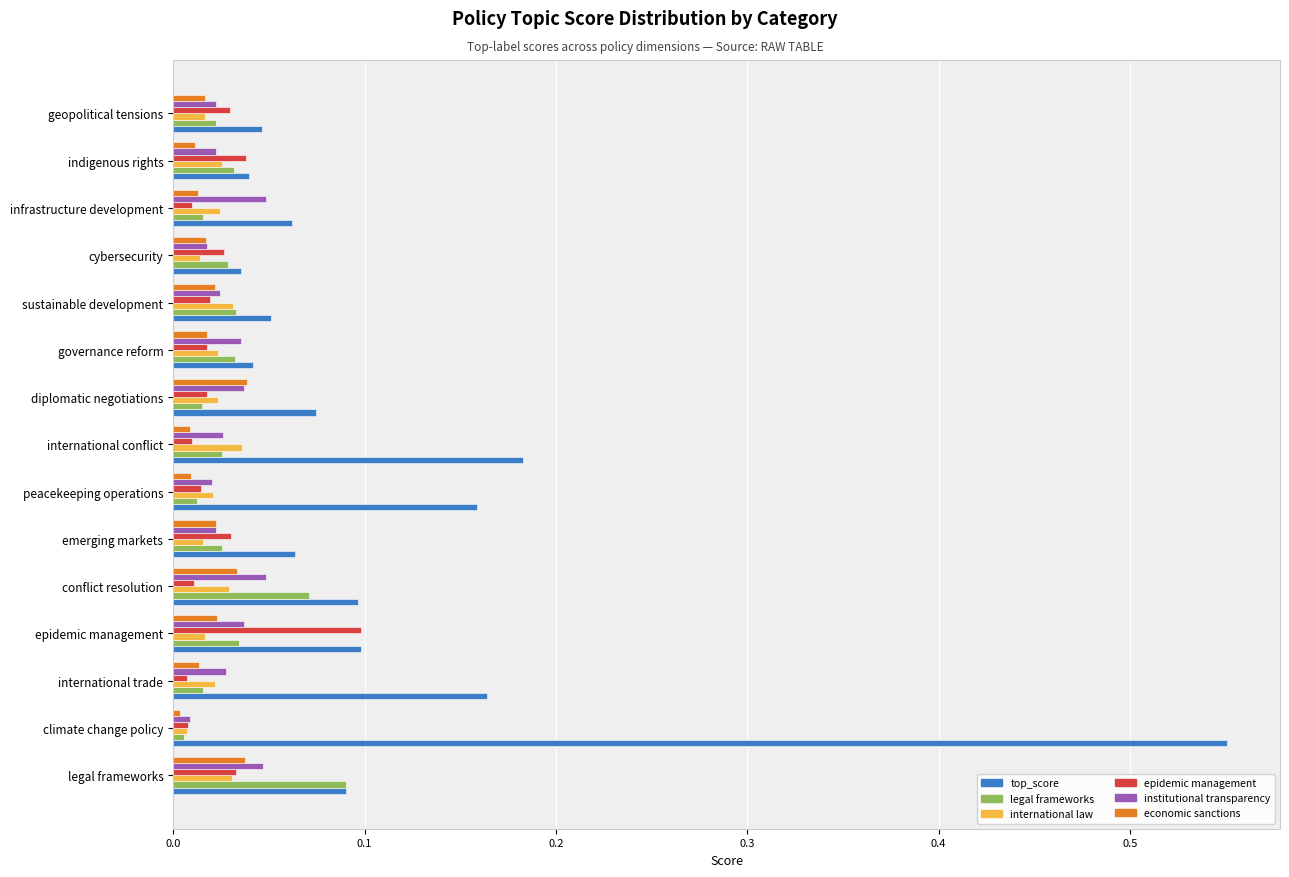

The institutional transparency series shows 0.0 at epidemic management. True or false?

True